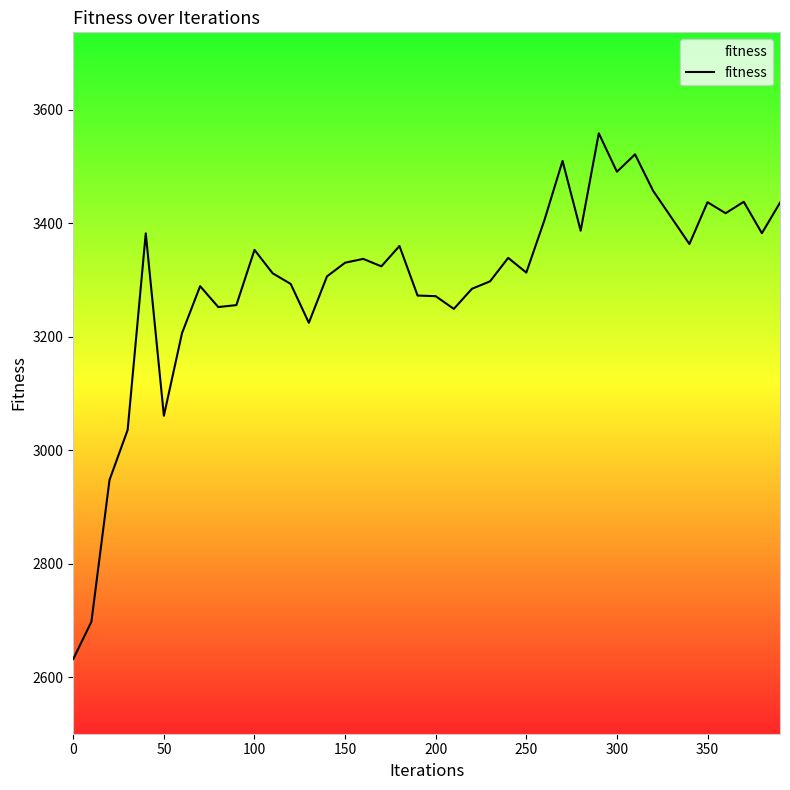

What is the difference between the maximum and minimum values?

926.3